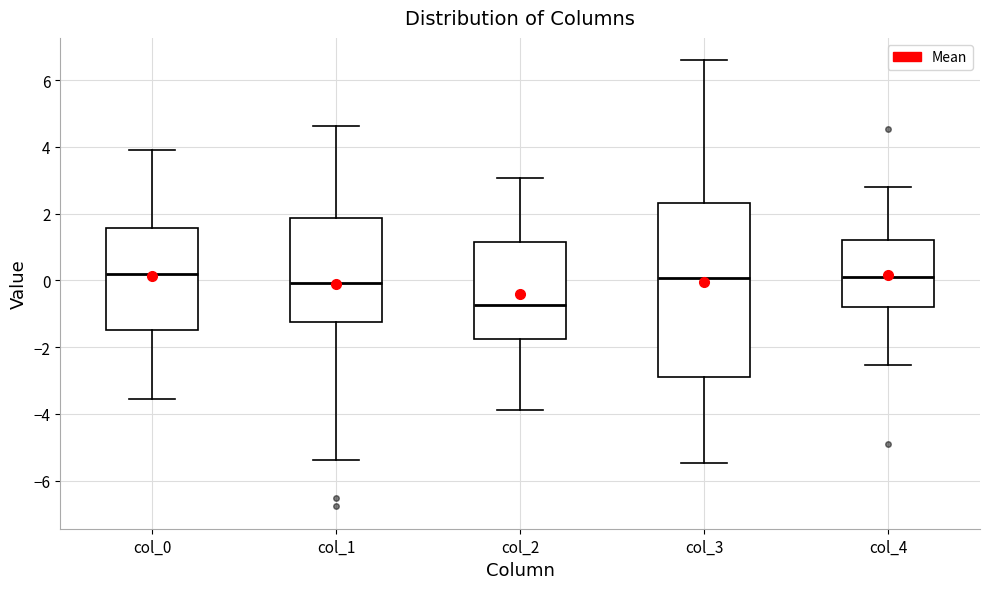

Where is the lower edge of the box for col_0 on the y-axis? The values are not printed on the chart, so give them approximately, as read against the axis.

-1.4